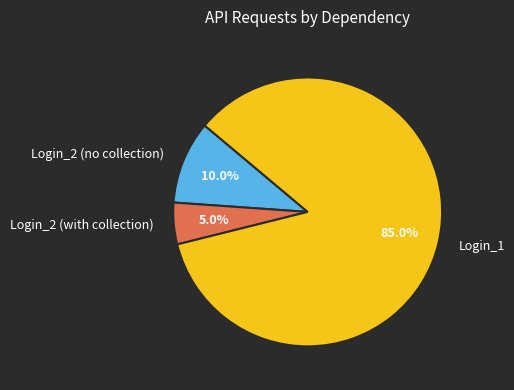

Which has a higher value, Login_2 (no collection) or Login_2 (with collection)?

Login_2 (no collection)